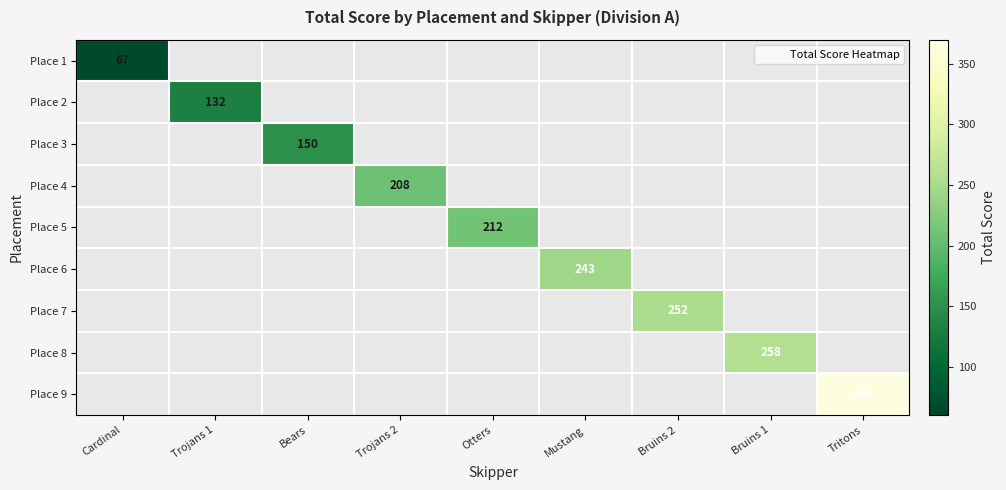

At which category does the chart reach its minimum across all series?

Cardinal